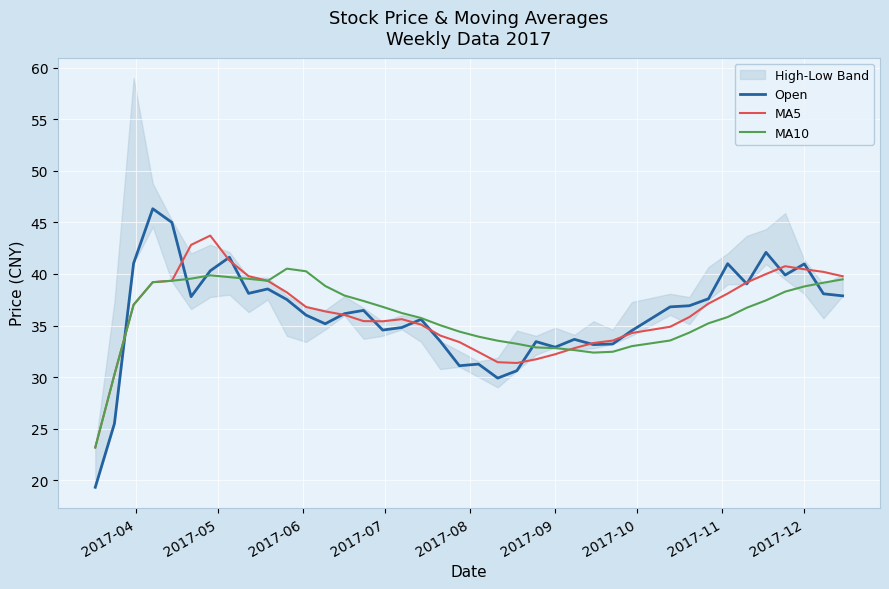

Rank the series by their maximum value, from lowest to highest.

MA10, MA5, Open